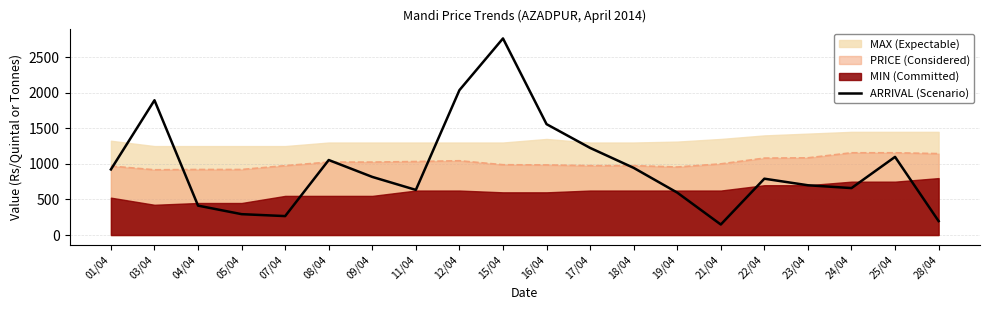

What is the minimum value shown in the chart?

147.7